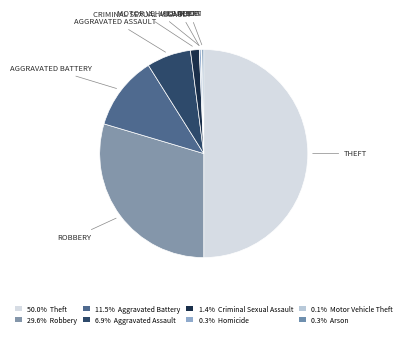

To the nearest percent, what is the average slice percentage?

12%